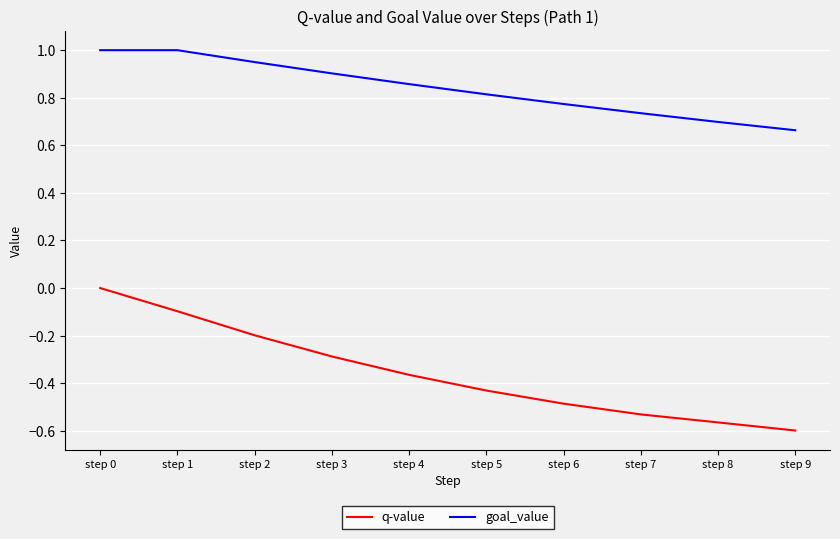

Is it true that goal_value equals 1.3 at step 4?

False